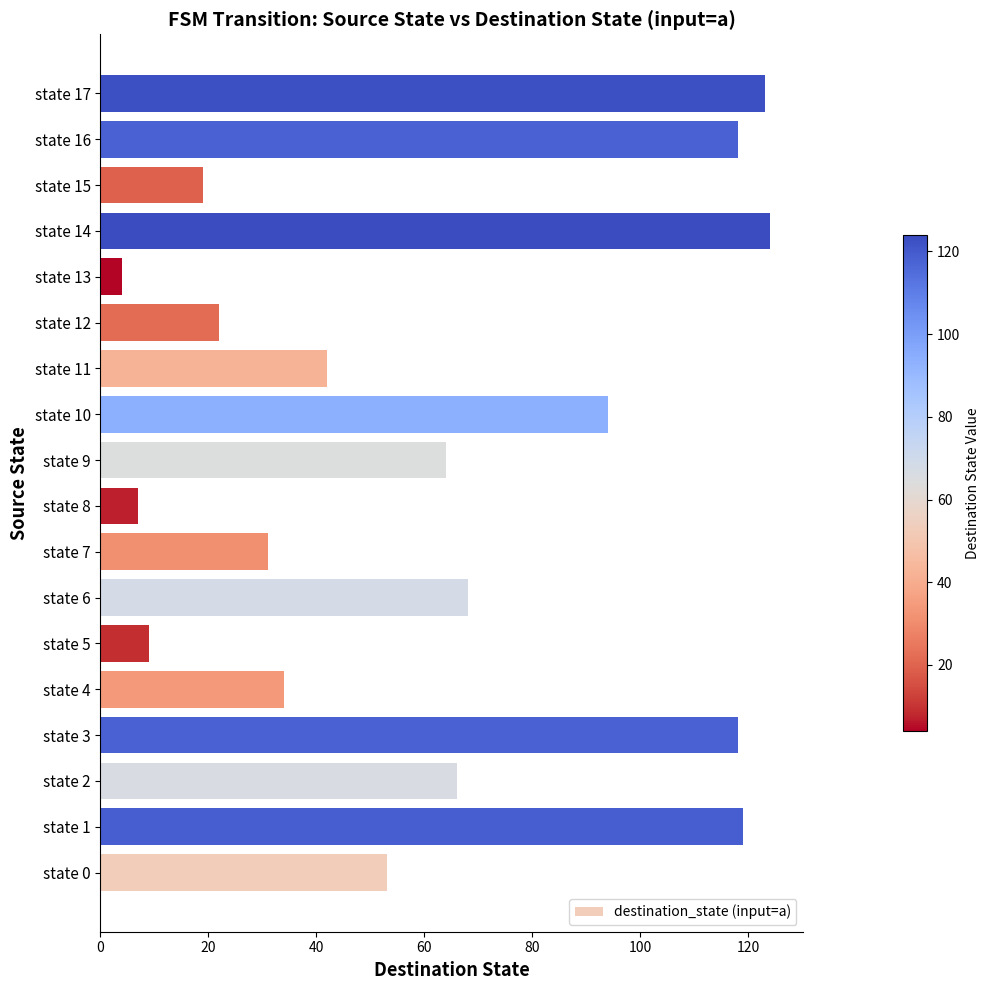

What is the minimum value shown in the chart?

4